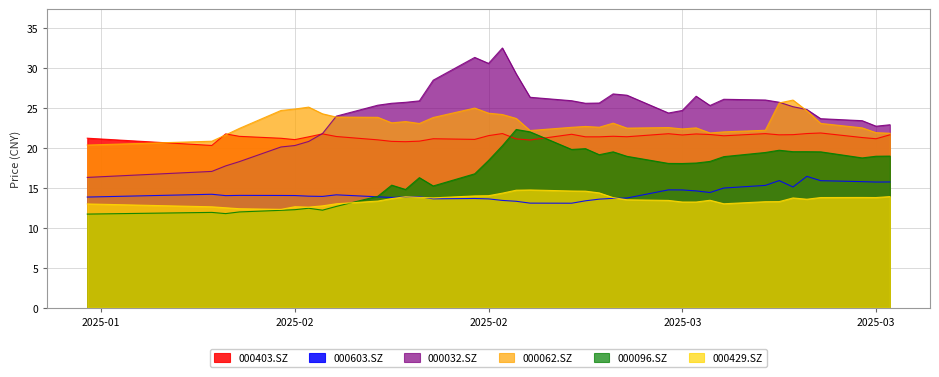

How many data points in 000603.SZ are above 14?

19